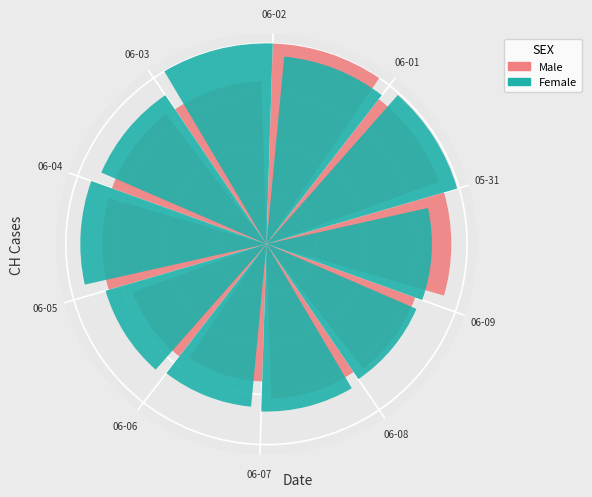

Which has a higher value, 06-02 or 06-07?

06-02